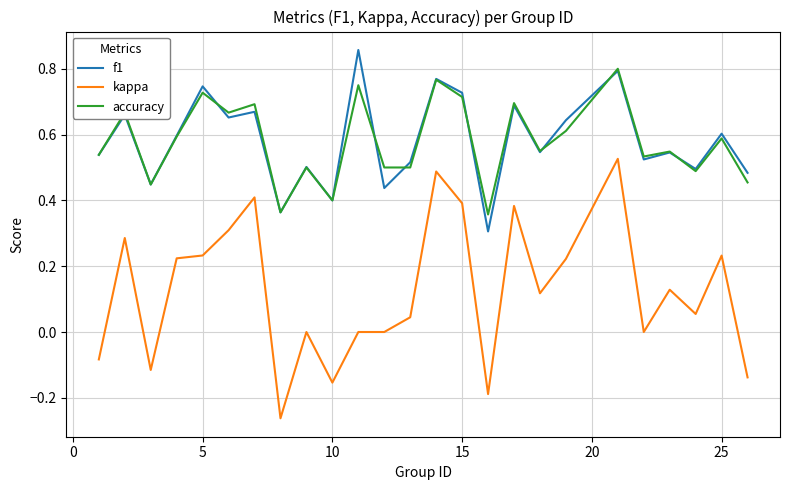

Which series has the widest spread of values?

kappa